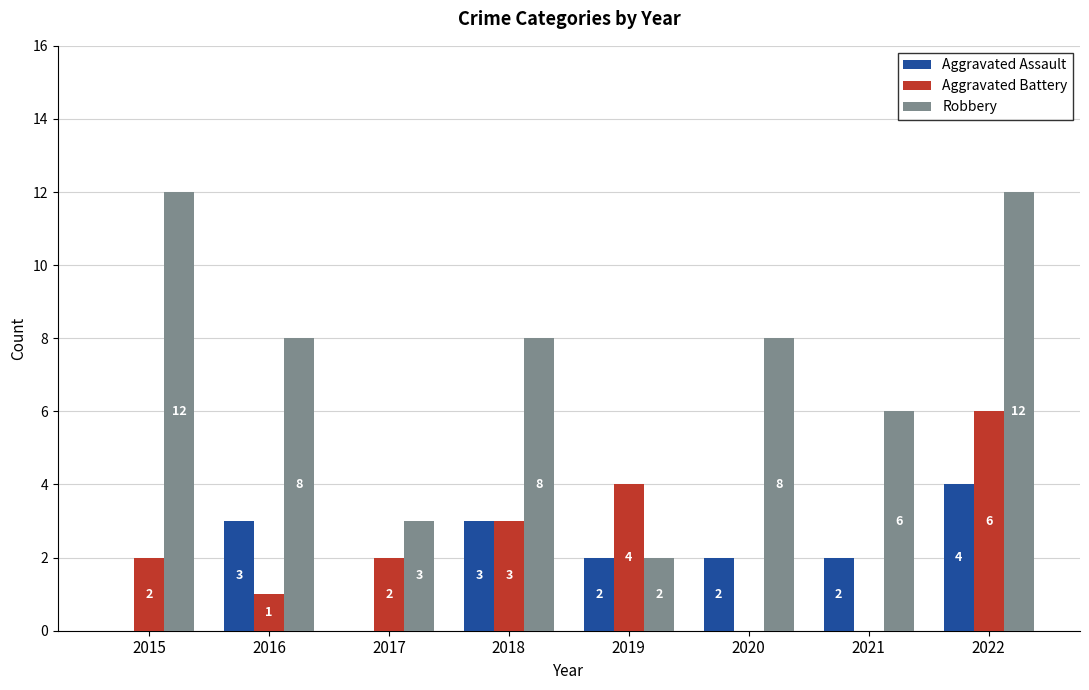

Which series has the largest total across all categories?

Robbery